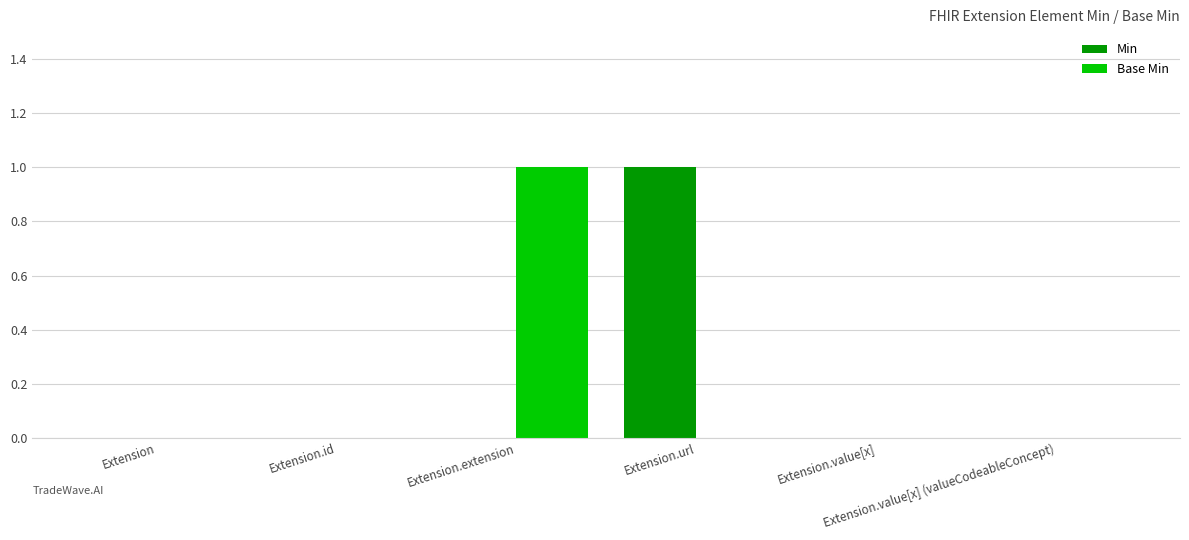

What are all the series names shown in the legend?

Min, Base Min